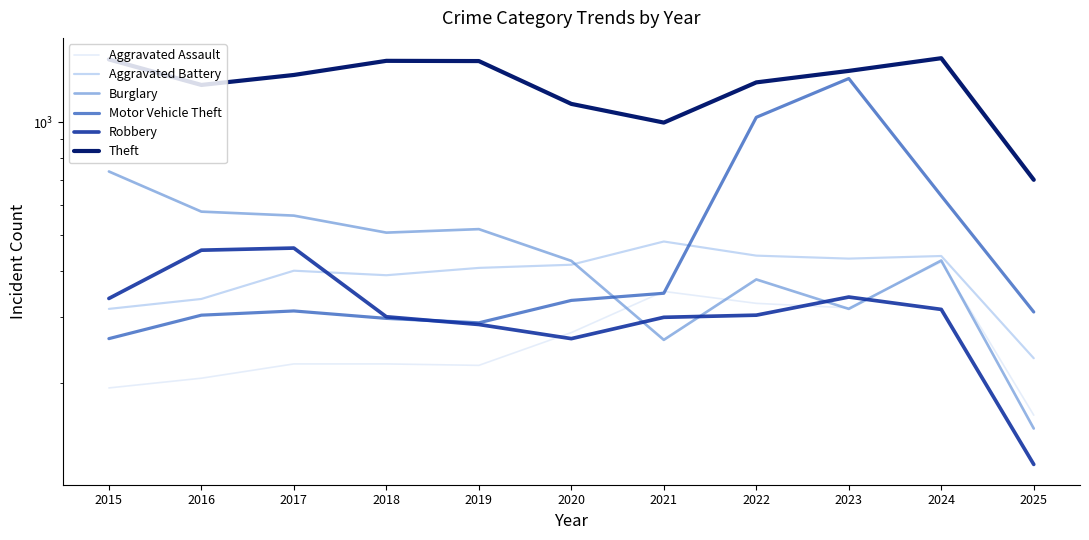

Reading left to right, list all the values displayed in this chart.

Aggravated Assault: 2015=194	2016=206	2017=225	2018=225	2019=223	2020=273	2021=352	2022=327	2023=318	2024=422	2025=164
Aggravated Battery: 2015=316	2016=336	2017=400	2018=389	2019=407	2020=415	2021=479	2022=439	2023=431	2024=438	2025=233
Burglary: 2015=738	2016=576	2017=562	2018=506	2019=517	2020=425	2021=261	2022=379	2023=316	2024=426	2025=151
Motor Vehicle Theft: 2015=263	2016=304	2017=312	2018=298	2019=290	2020=333	2021=348	2022=1031	2023=1310	2024=635	2025=310
Robbery: 2015=337	2016=454	2017=460	2018=301	2019=287	2020=263	2021=300	2022=304	2023=340	2024=315	2025=121
Theft: 2015=1474	2016=1259	2017=1339	2018=1461	2019=1459	2020=1120	2021=998	2022=1279	2023=1373	2024=1485	2025=701